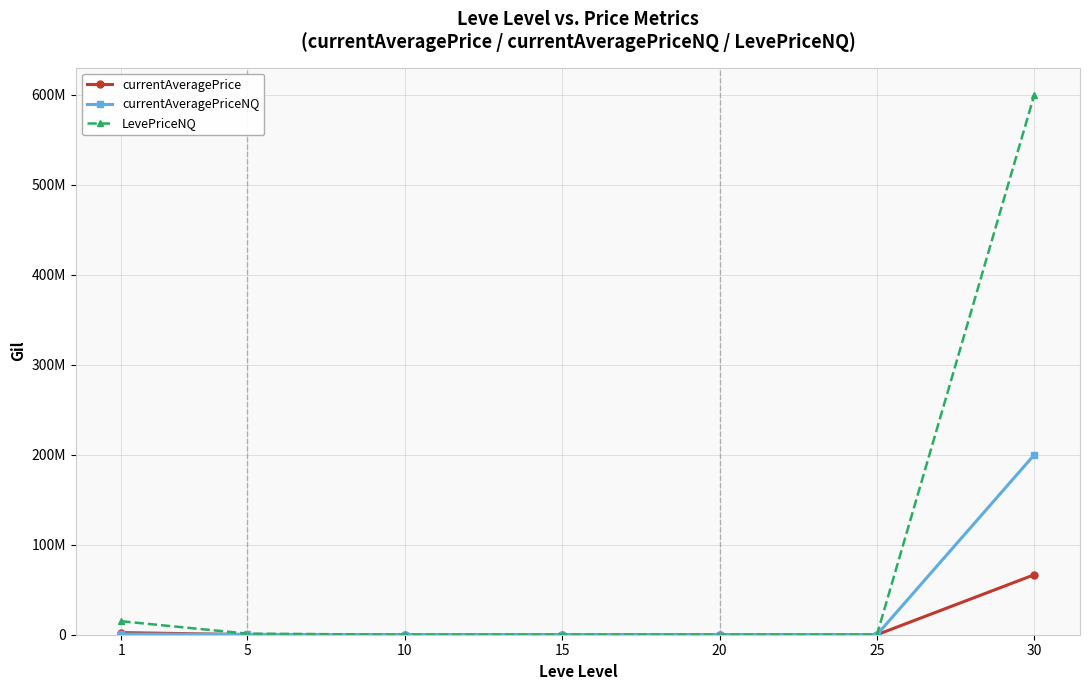

Rank the series by their maximum value, from highest to lowest.

LevePriceNQ, currentAveragePriceNQ, currentAveragePrice